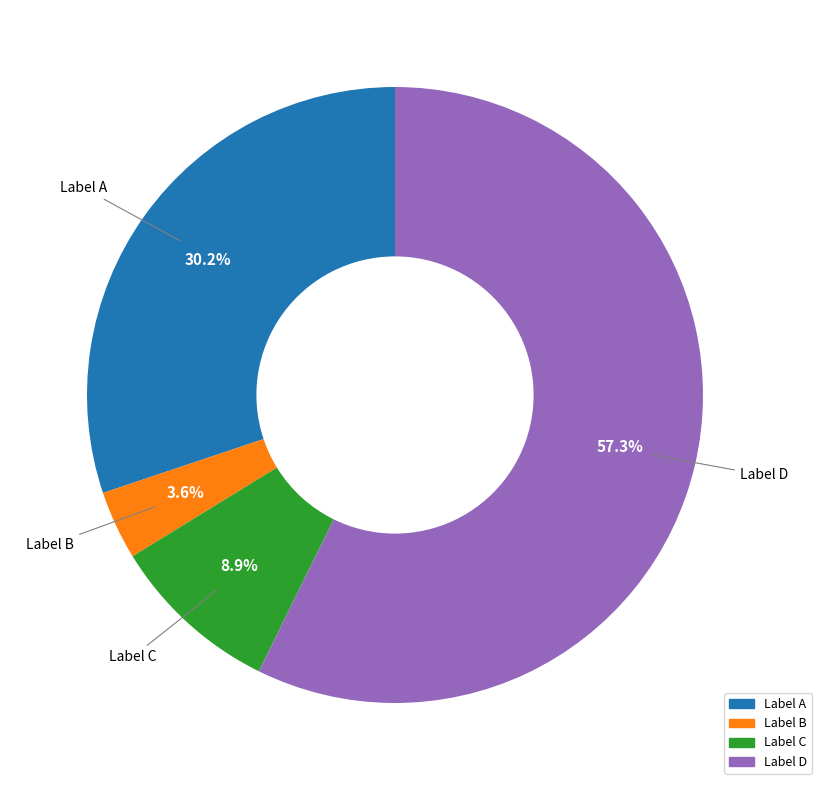

Is there any slice that represents more than half of the pie?

Yes